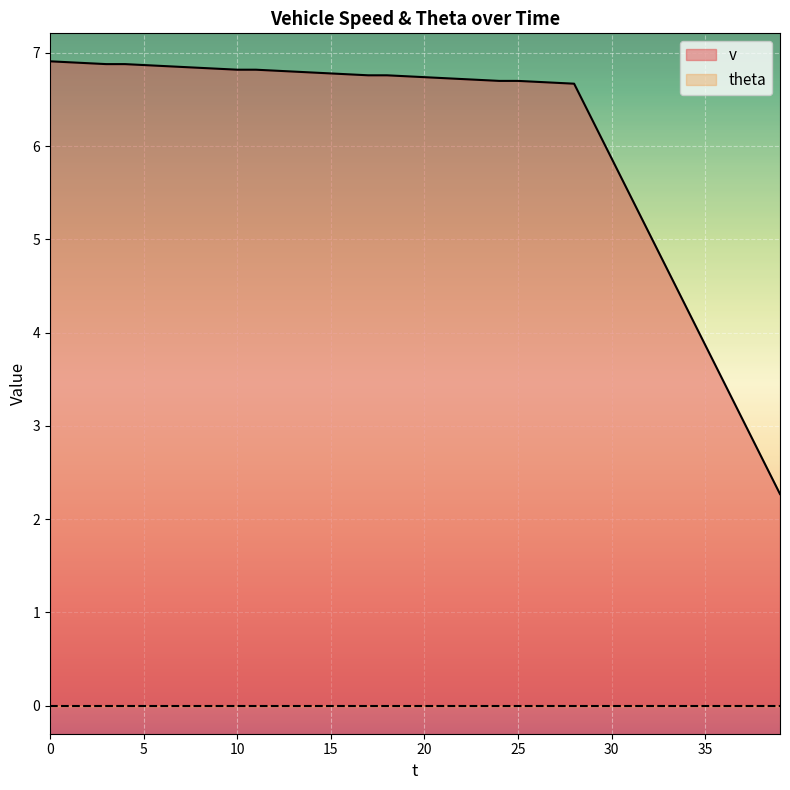

What are all the series names shown in the legend?

v, theta